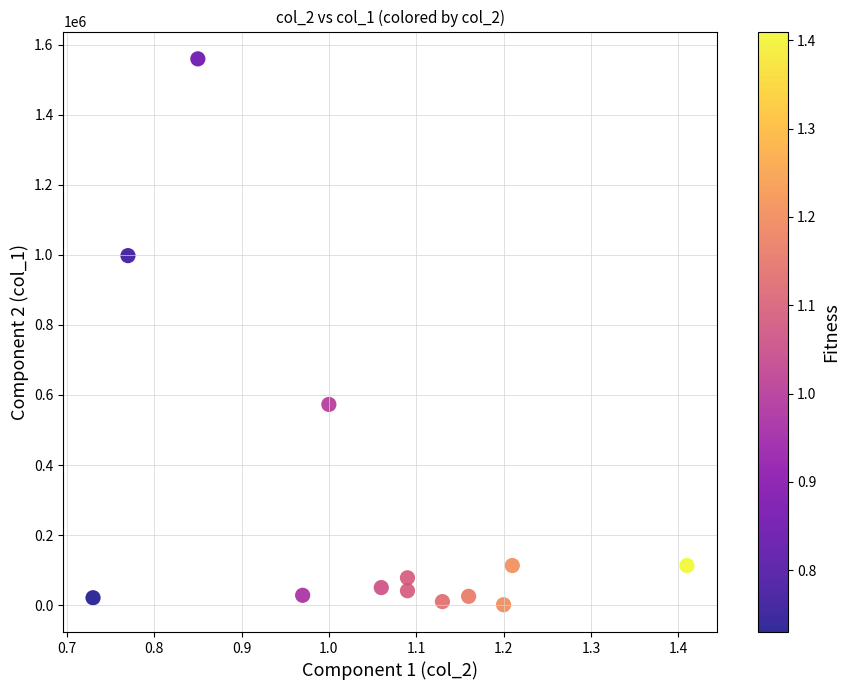

What is the range of Y values (max minus min)?

1559000